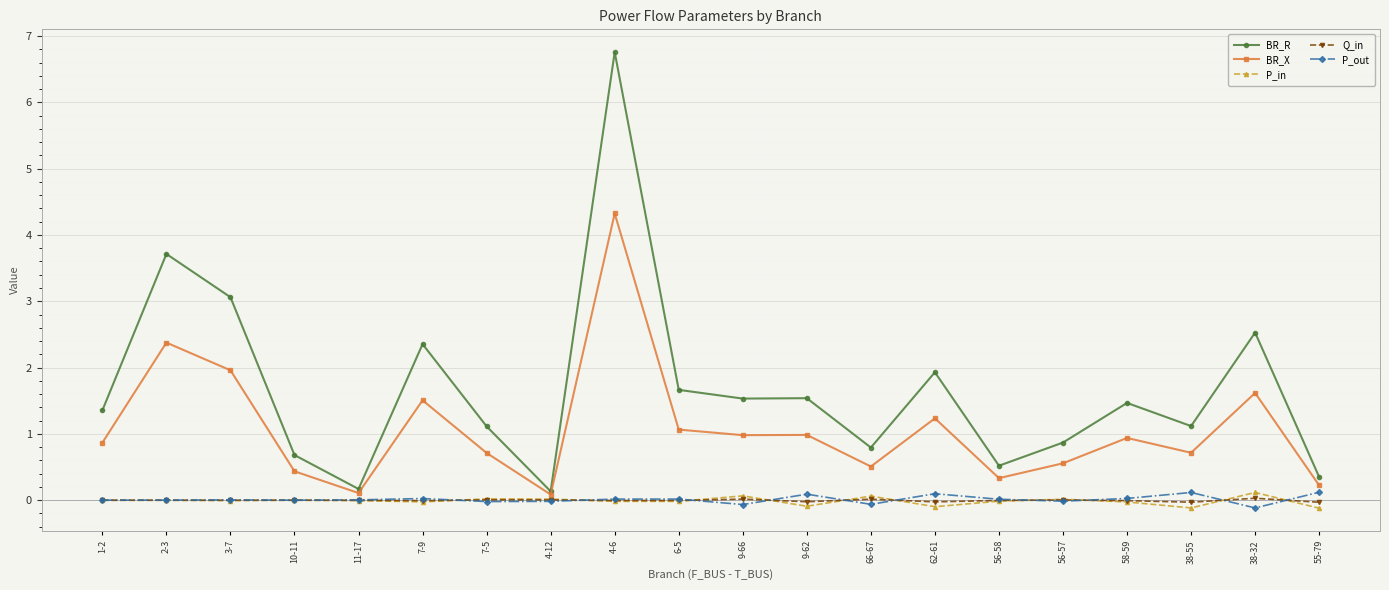

Which series has the largest range (max minus min)?

BR_R